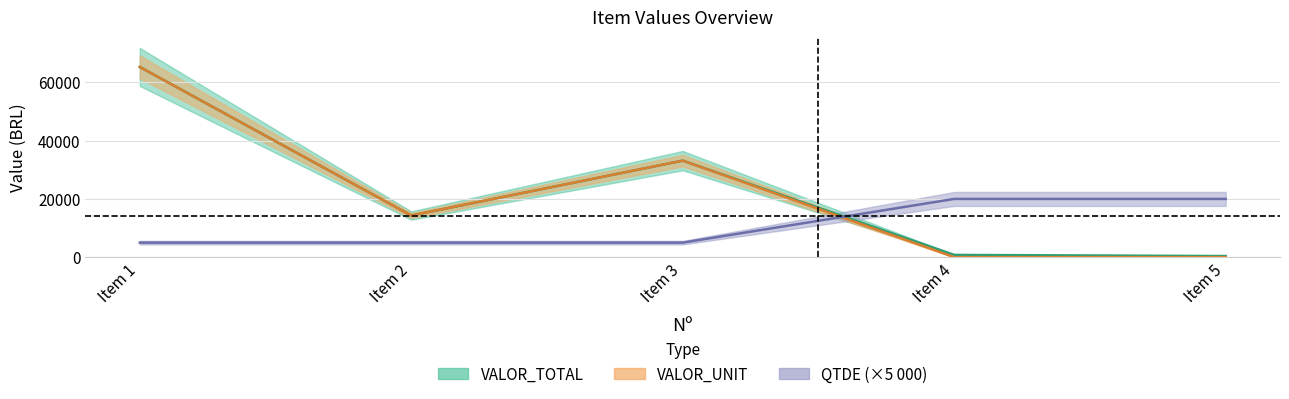

What is the total value across all series at Item 5?

20382.9